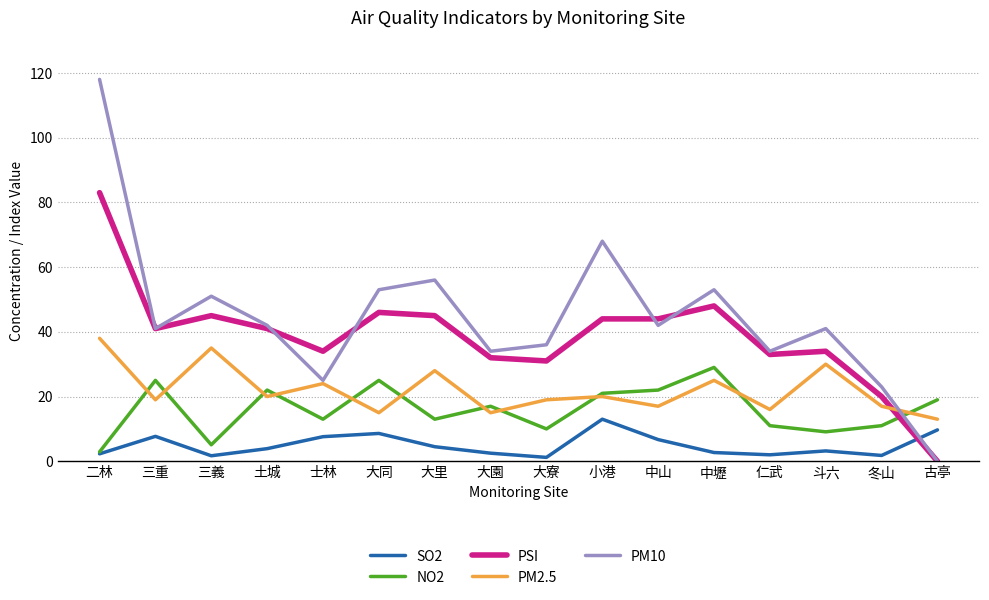

Which series has the largest range (max minus min)?

PM10